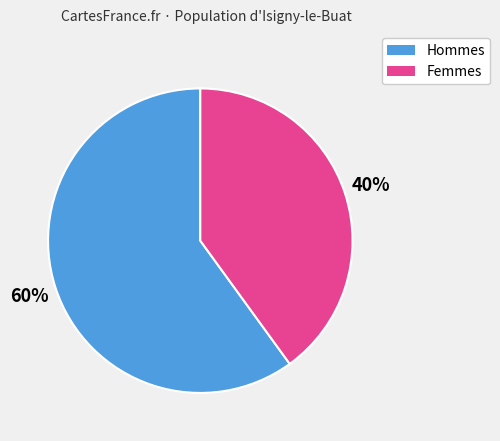

Is there any slice that represents more than half of the pie?

Yes